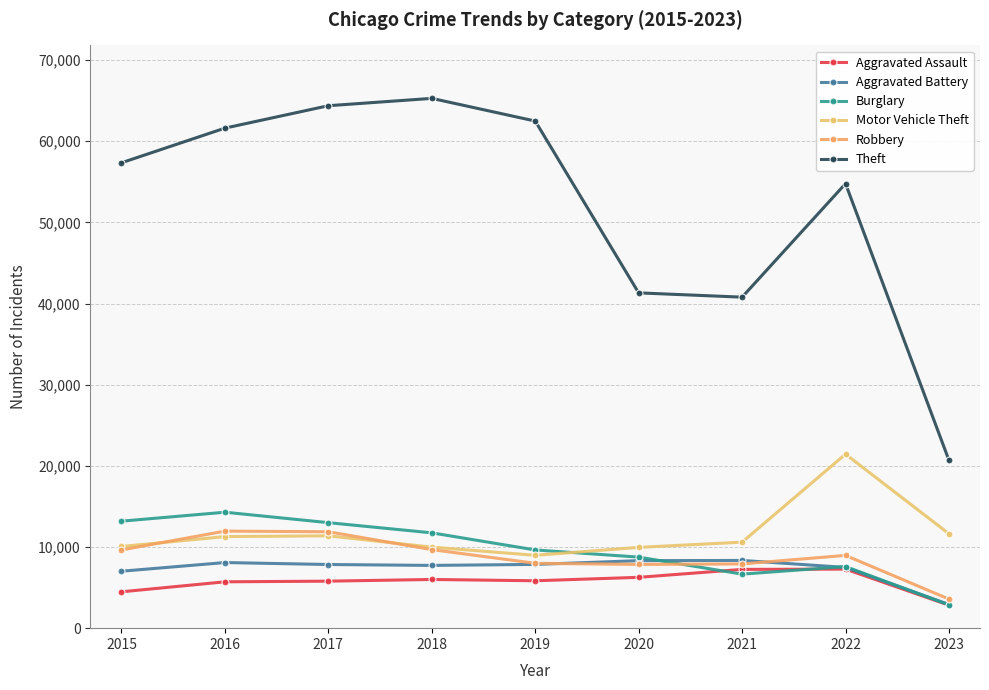

At which category does the chart reach its peak across all series?

2018